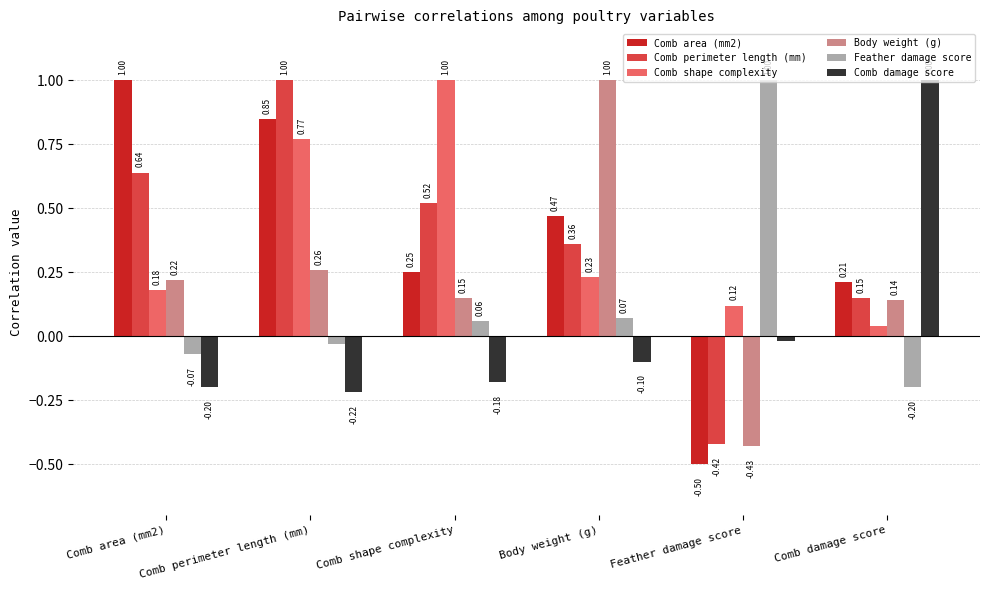

How many values in the Comb area (mm2) series exceed 0?

5